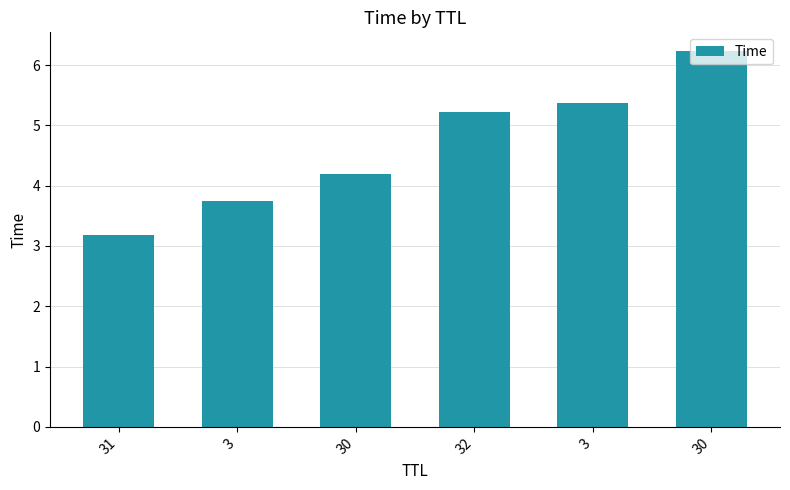

How many values are below 5?

3